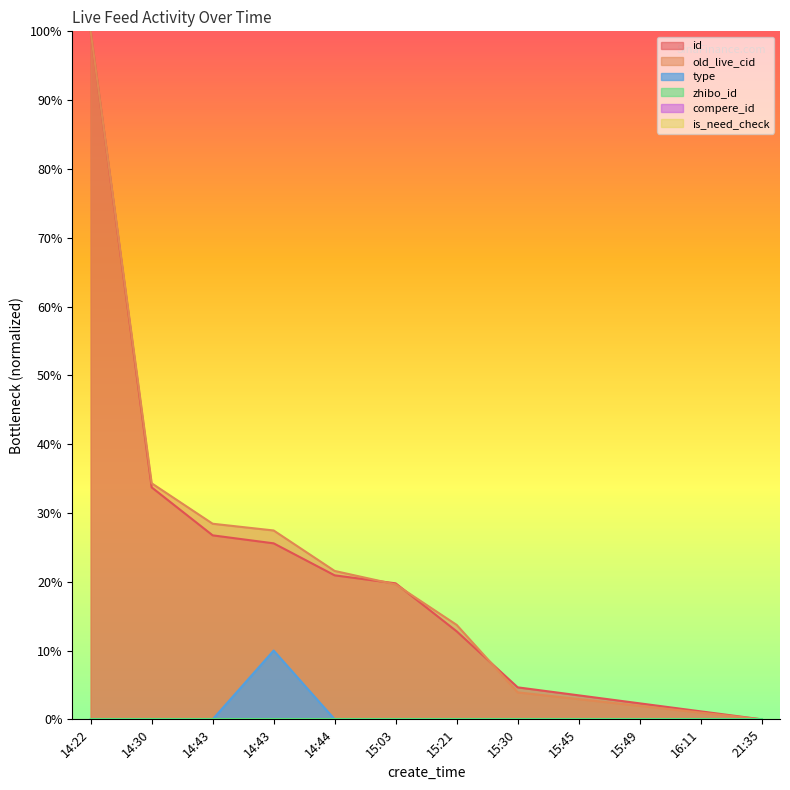

Does the chart display data point markers on the line(s)?

No